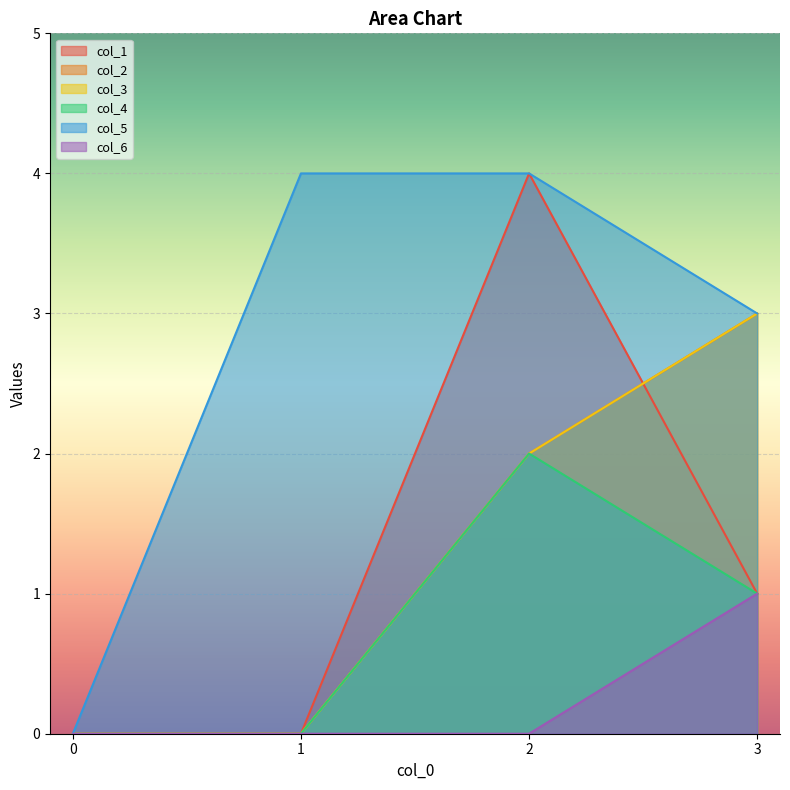

The col_3 series shows -1 at 0. True or false?

False